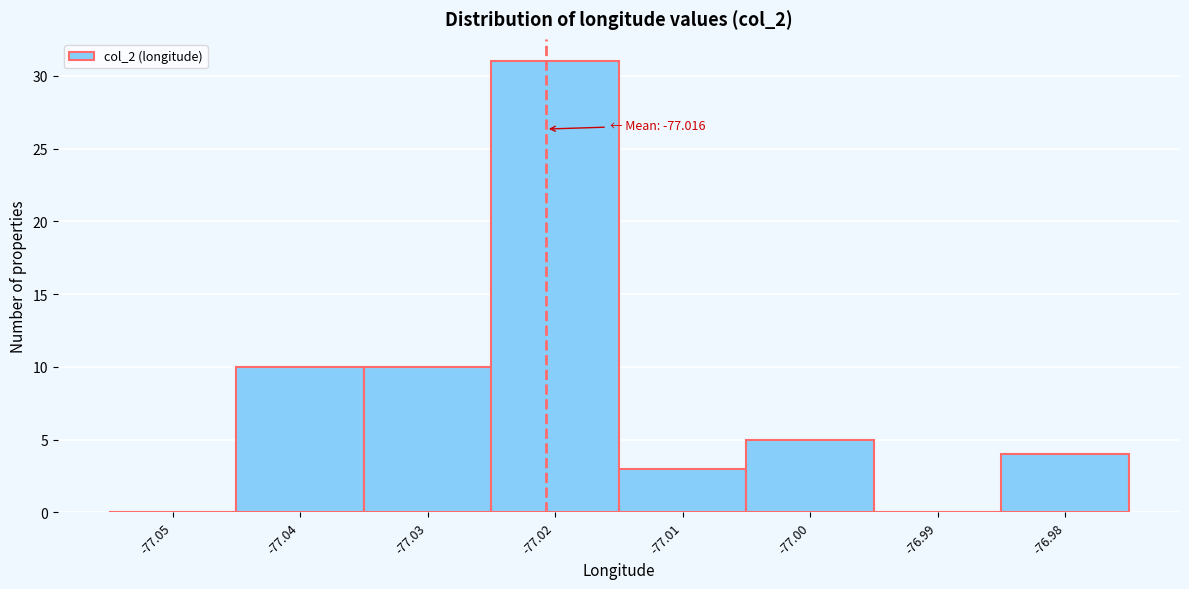

Reading right to left, what are all the values shown in this chart?

-76.98=4	-76.99=0	-77.00=5	-77.01=3	-77.02=31	-77.03=10	-77.04=10	-77.05=0